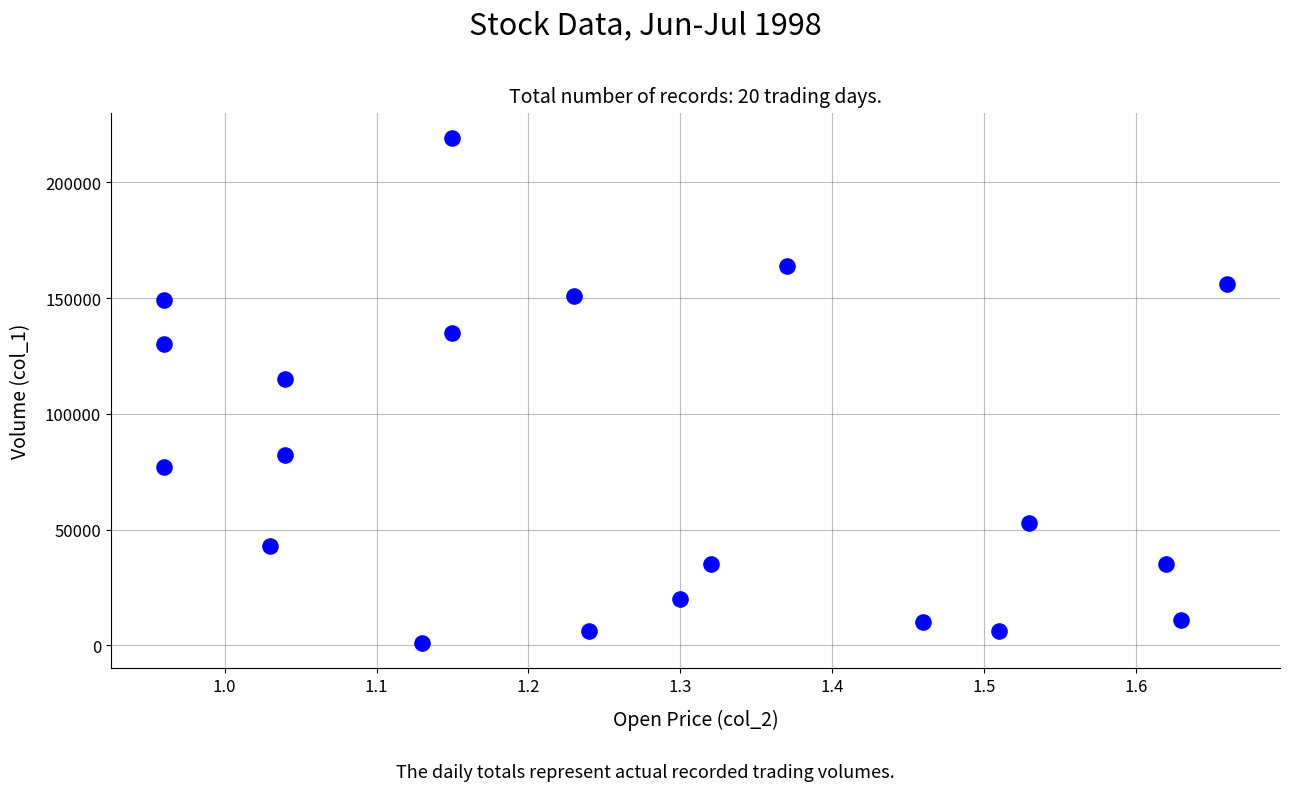

What Y value in the scatter plot is closest to 110000?

115000